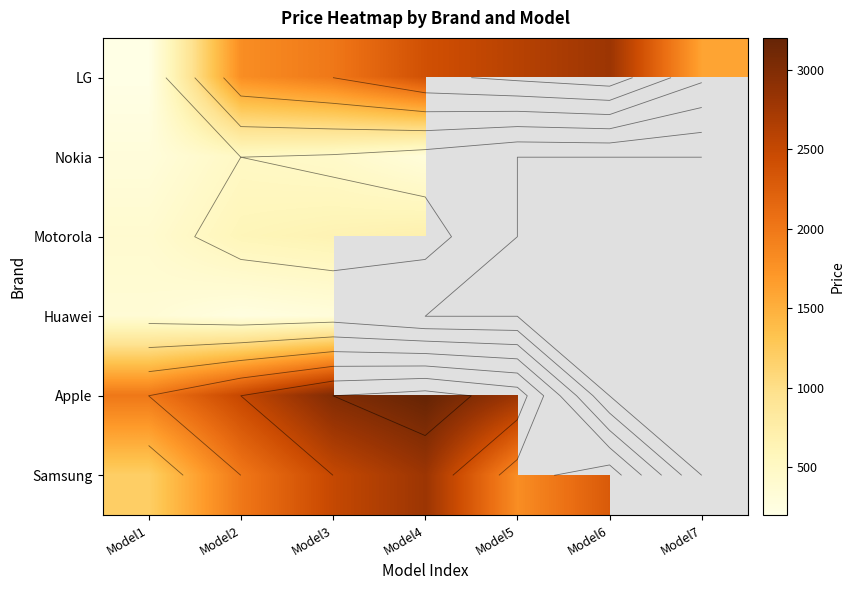

True or false: Nokia has a value of 100.6 at Model4.

False